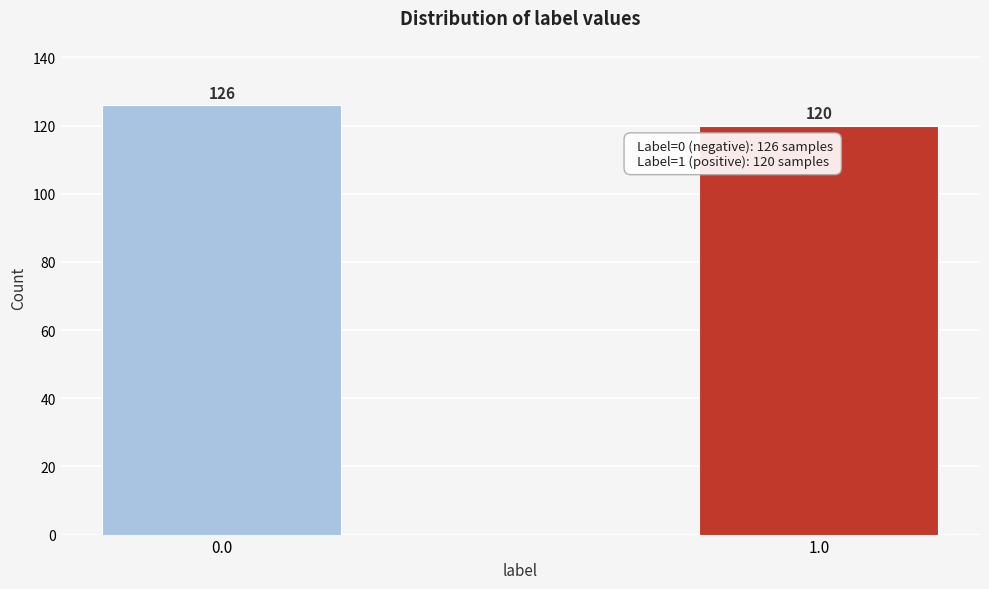

Reading left to right, list all the values displayed in this chart.

126	120